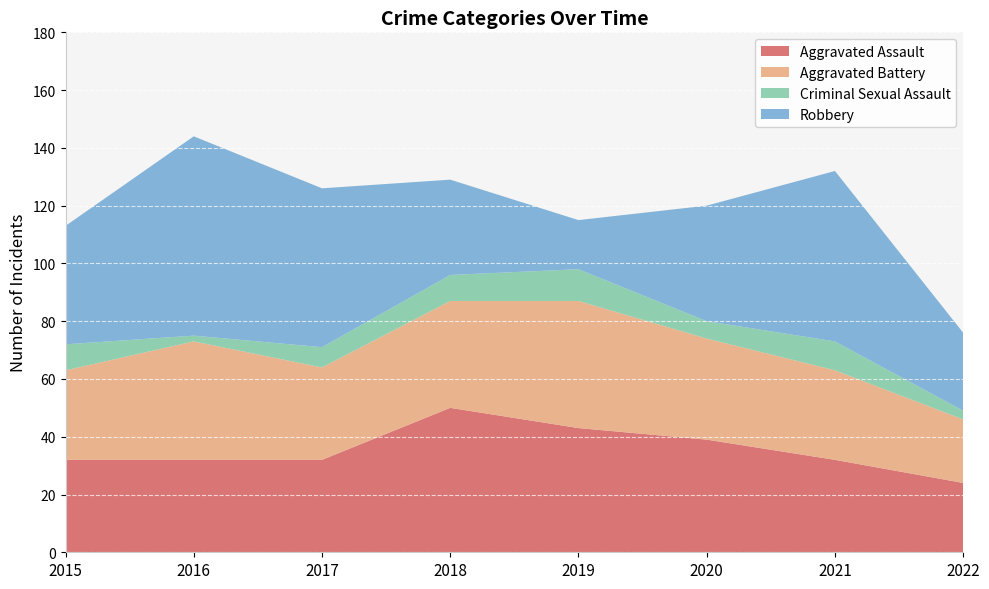

Reading right to left, transcribe all the data shown in this chart.

Aggravated Assault: 24	32	39	43	50	32	32	32
Aggravated Battery: 22	31	35	44	37	32	41	31
Criminal Sexual Assault: 3	10	6	11	9	7	2	9
Robbery: 27	59	40	17	33	55	69	41